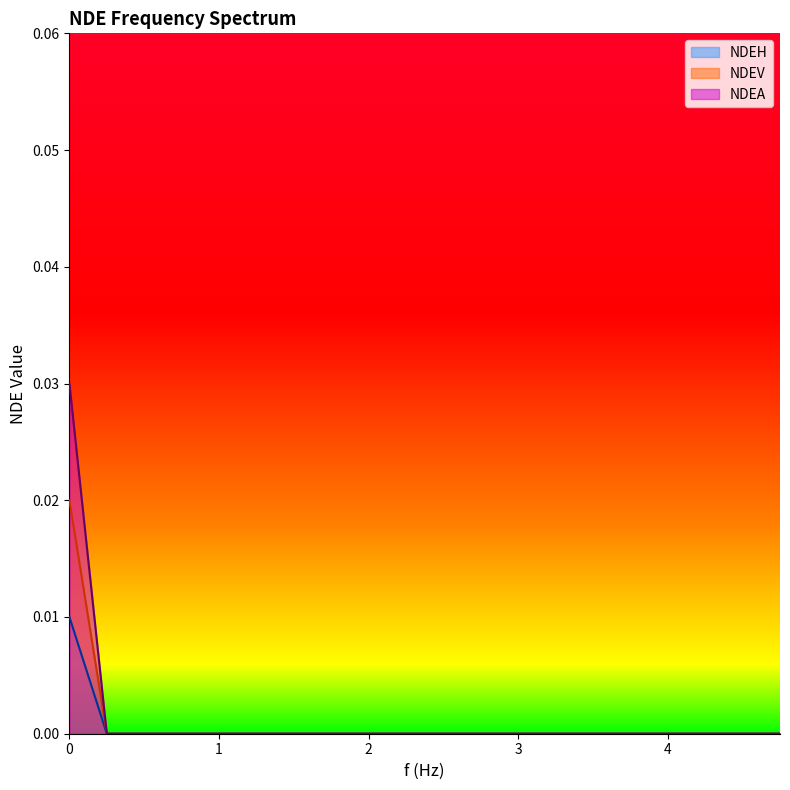

How many lines are shown in the chart?

3